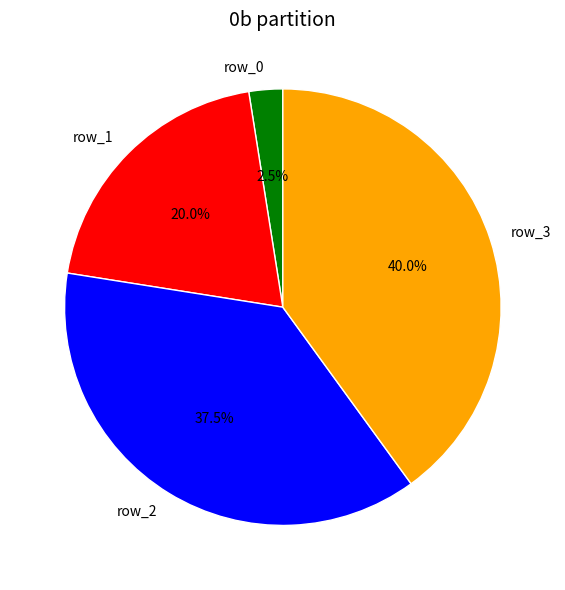

Between row_3 and row_2, which is larger?

row_3